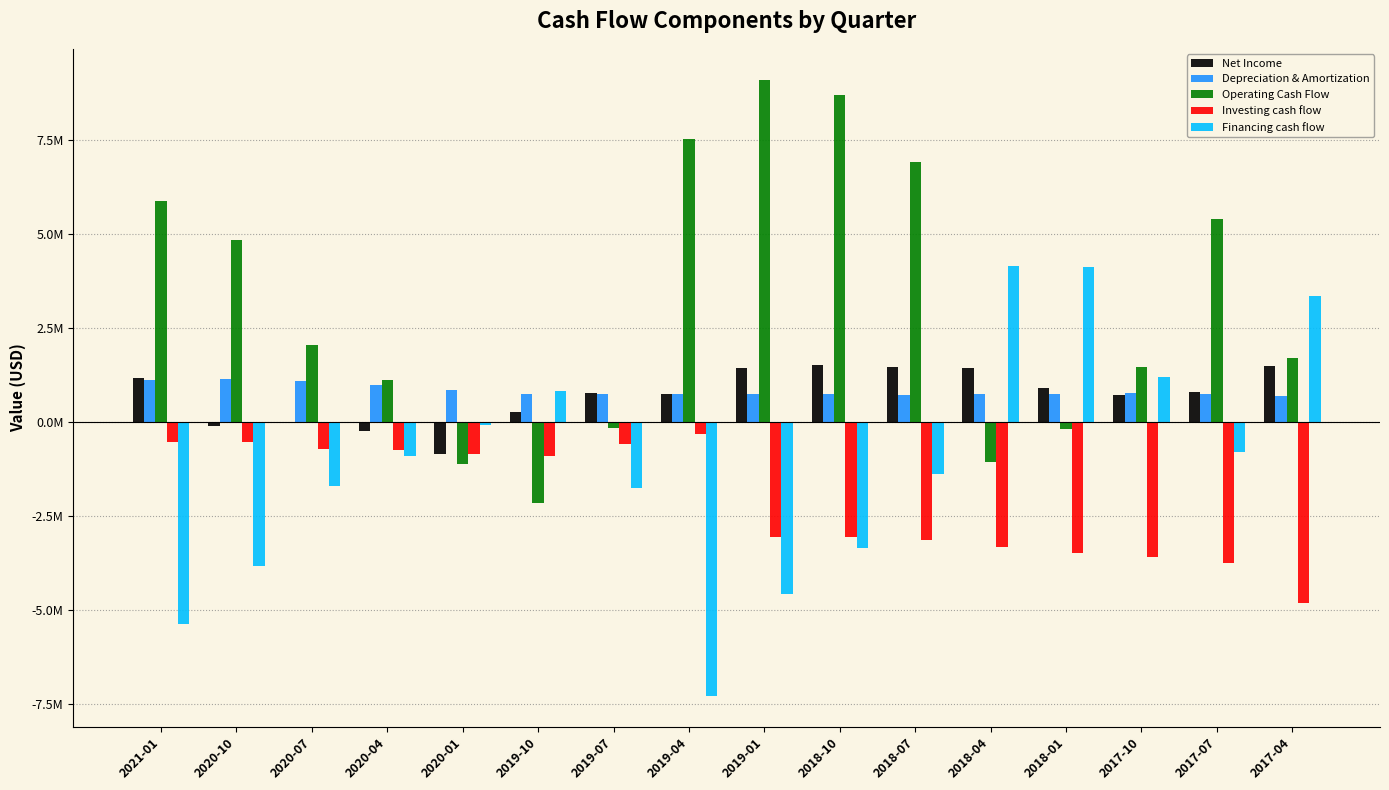

Are the bars grouped side by side (vs. stacked)?

Yes